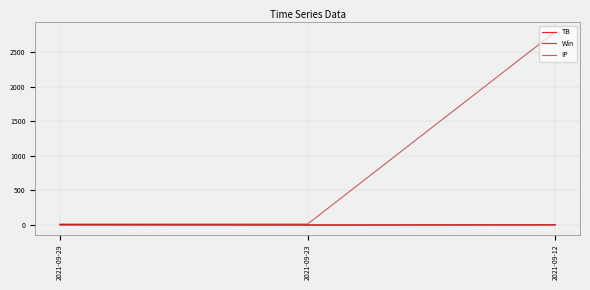

Which series has the widest spread of values?

IP